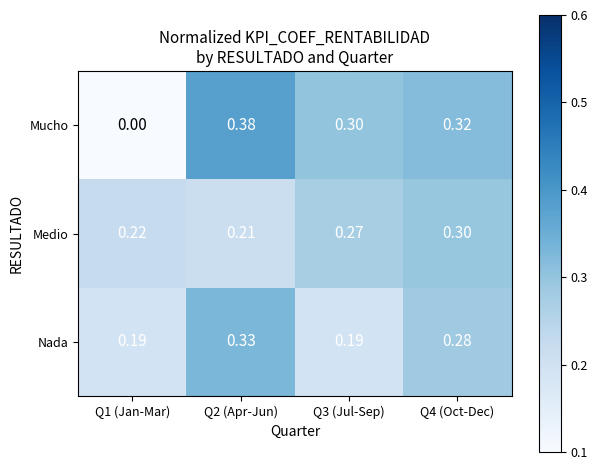

Is the value of Mucho at Q4 (Oct-Dec) greater than the value of Nada at Q4 (Oct-Dec)?

Yes